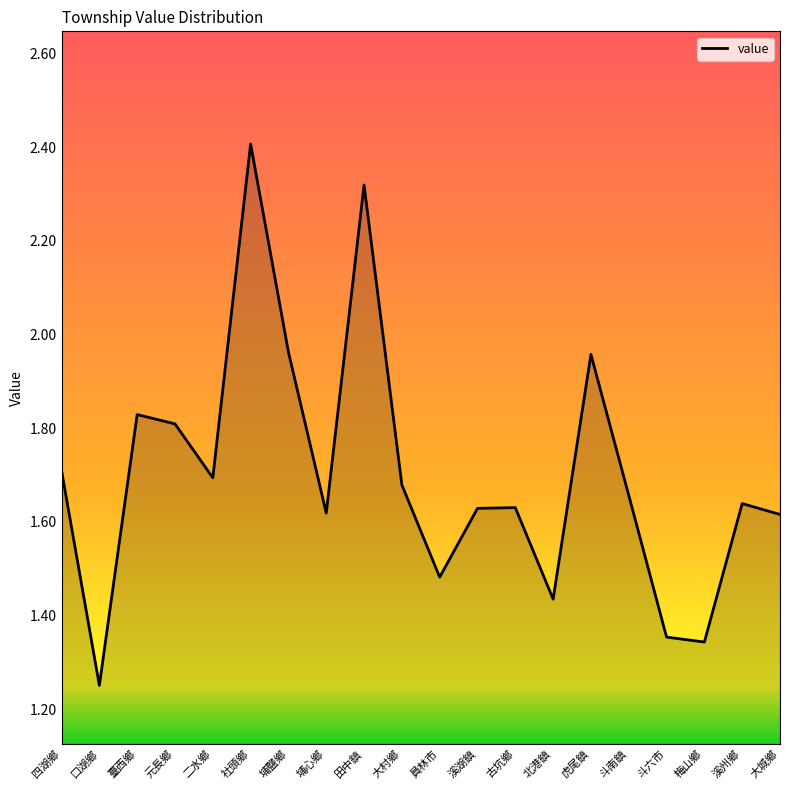

Where is the first local minimum?

口湖鄉